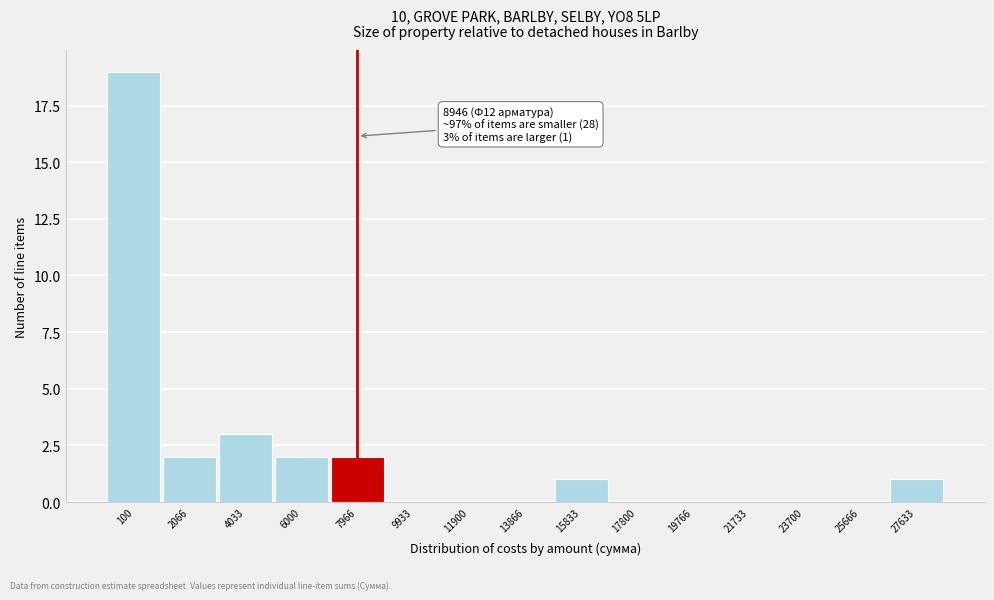

Reading left to right, extract all data points from this chart.

100=19	2066=2	4033=3	6000=2	7966=2	9933=0	11900=0	13866=0	15833=1	17800=0	19766=0	21733=0	23700=0	25666=0	27633=1